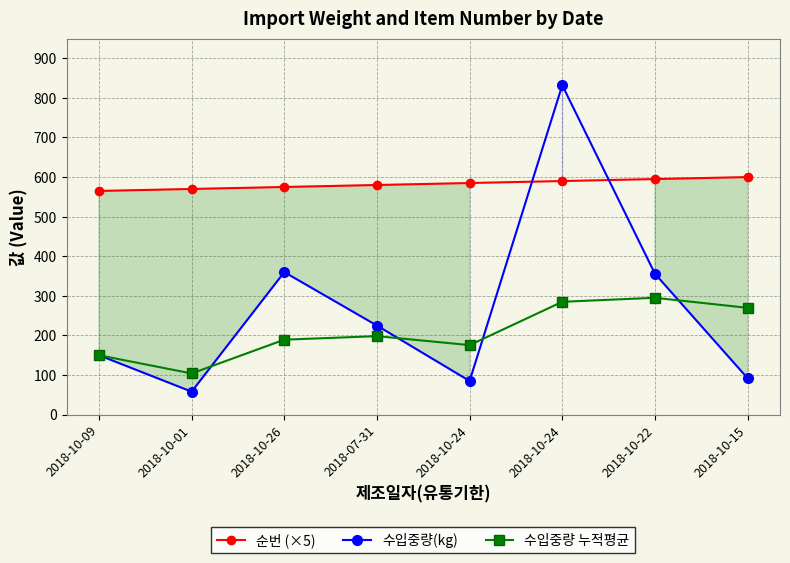

What is the difference between the 순번 (×5) values at 2018-10-24 and 2018-07-31?

5.0